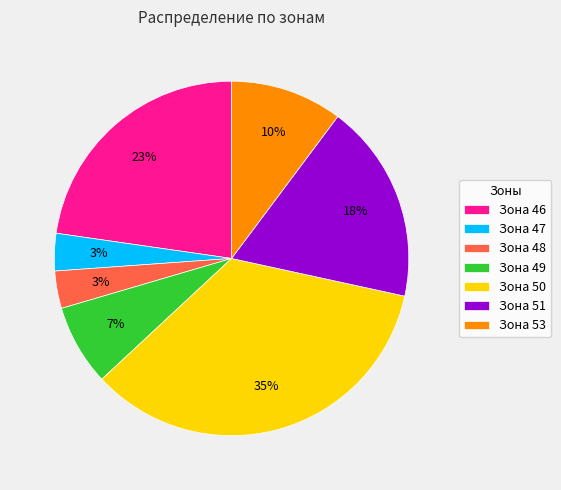

To the nearest percent, what is the average slice percentage?

14%